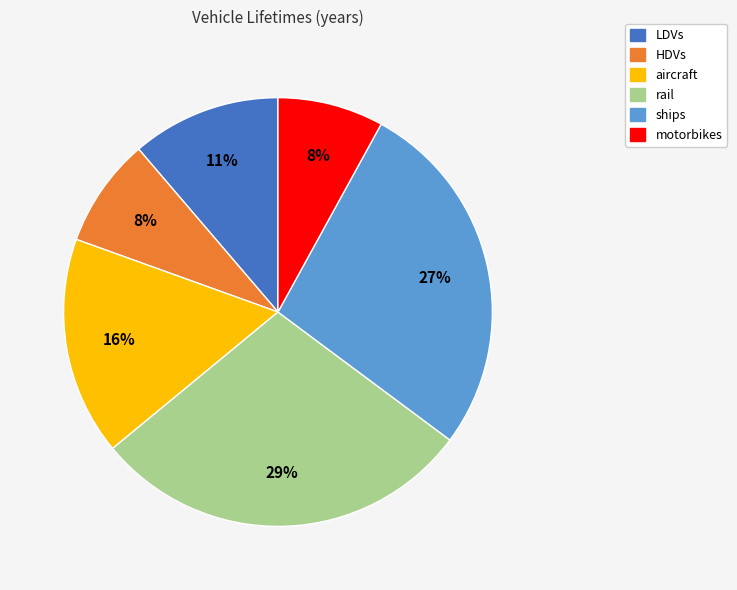

To the nearest percent, what is the difference between the largest and smallest slice percentages?

21%